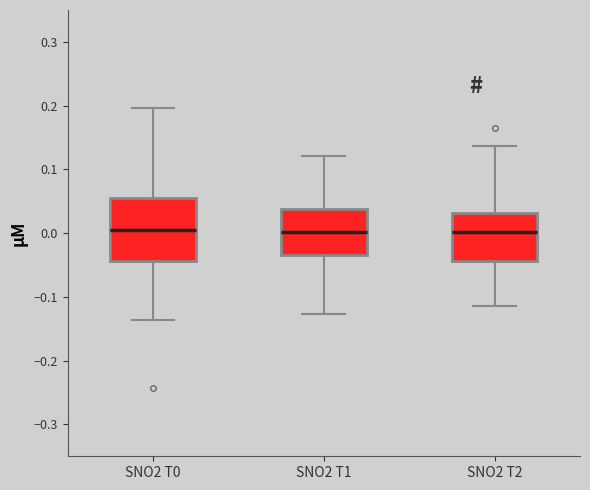

Reading left to right, read every box against the y-axis: the position of its median line, the range the box covers, and the ends of its whiskers. The values are not printed on the chart, so give them approximately, as read against the axis.

SNO2 T0: median 0.00, box -0.04 to 0.06, whiskers -0.14 to 0.20
SNO2 T1: median 0.00, box -0.03 to 0.04, whiskers -0.13 to 0.12
SNO2 T2: median 0.00, box -0.04 to 0.03, whiskers -0.11 to 0.14